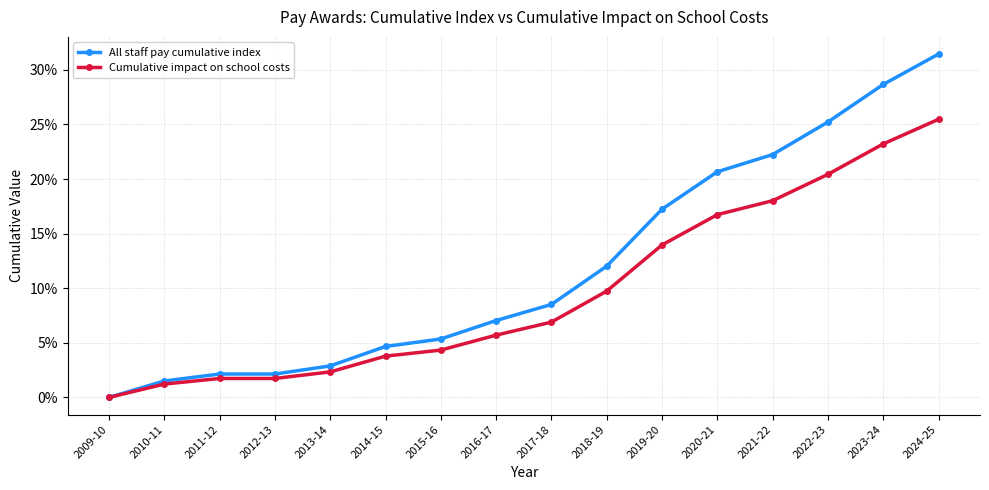

At which category is the sum across all series the highest?

2024-25